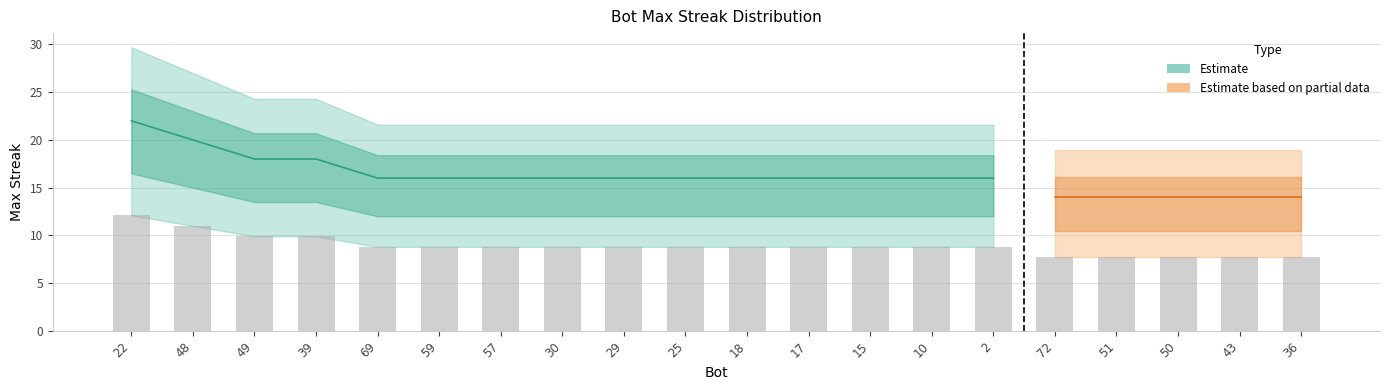

Which category has the lowest value across all series?

72